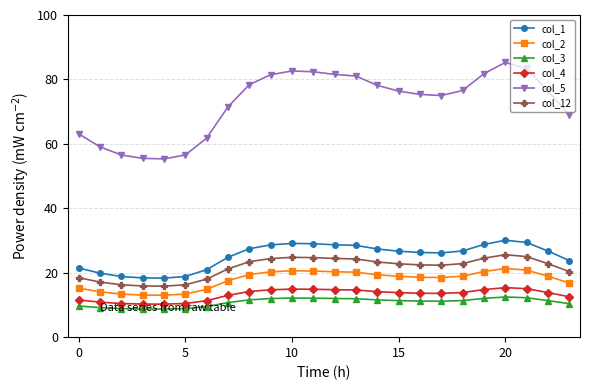

What are all the series names shown in the legend?

col_1, col_2, col_3, col_4, col_5, col_12